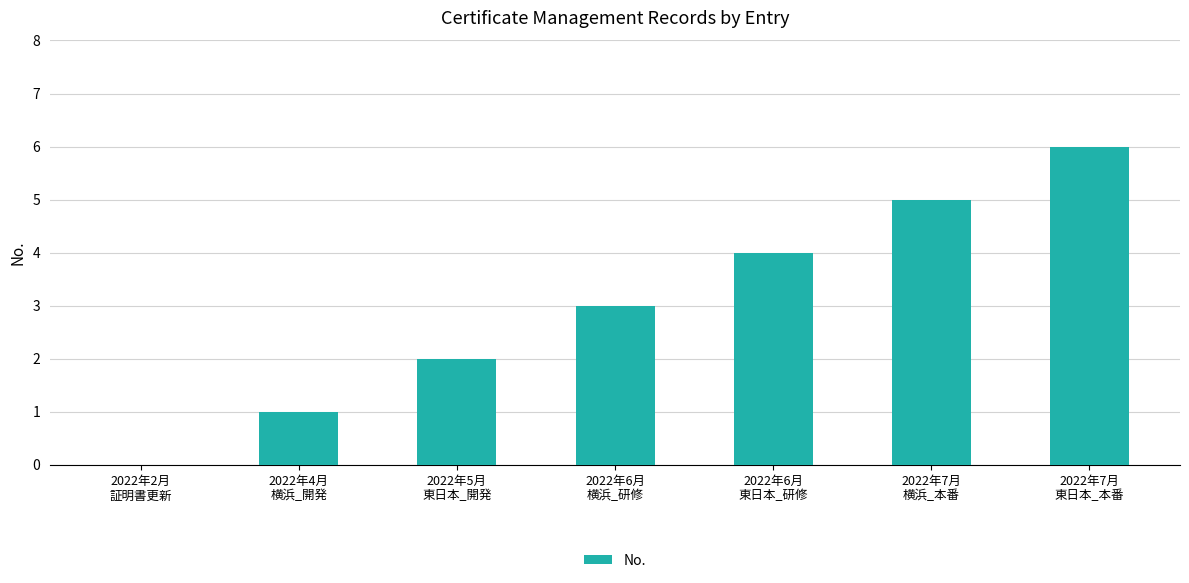

What is the maximum value shown in the chart?

6